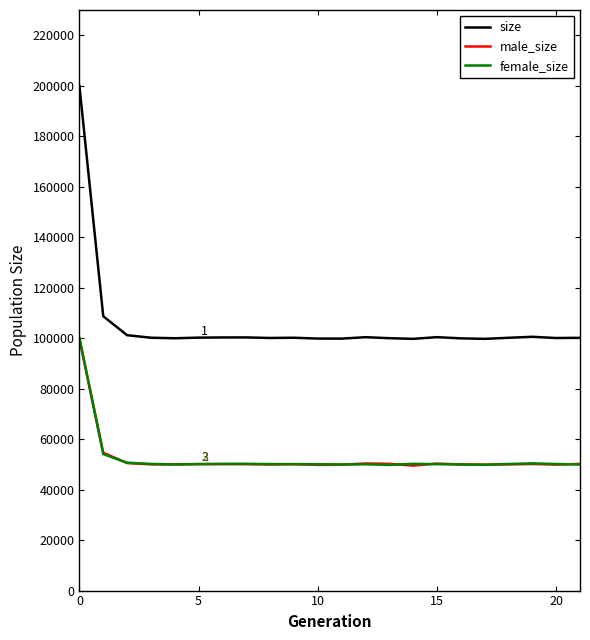

Which series has the largest range (max minus min)?

size